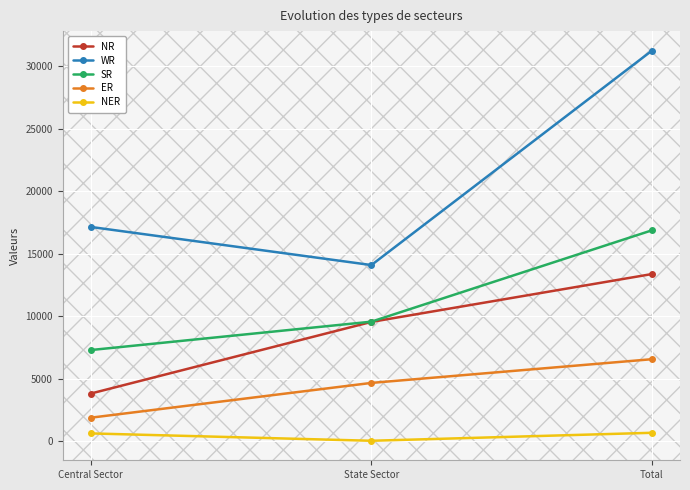

What is the label of the 2nd point from the right?

State Sector